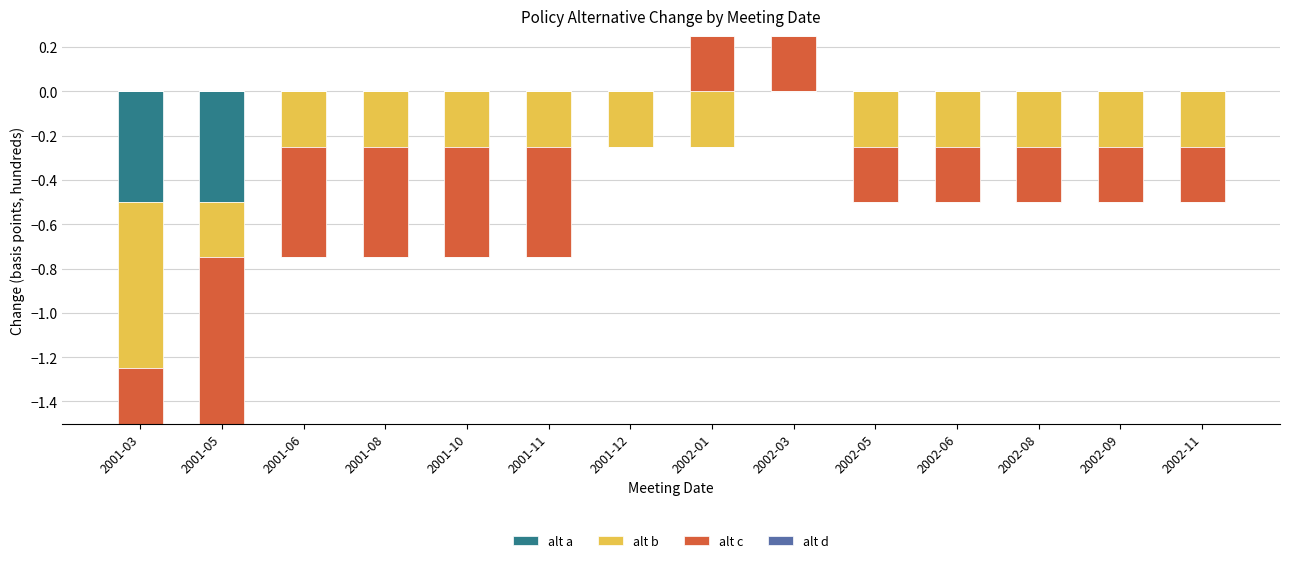

How many values in alt a are below zero?

2